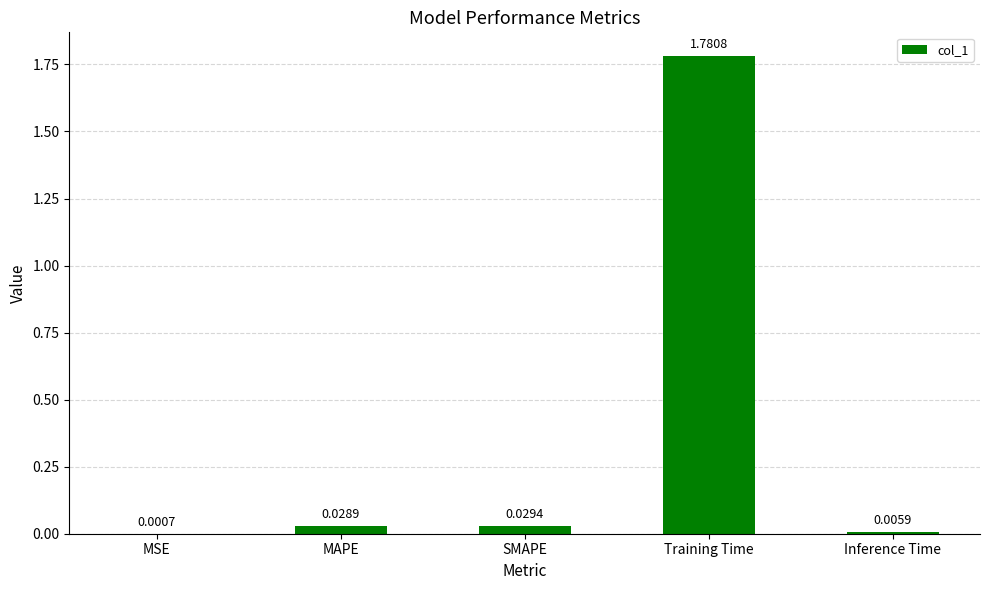

Between Training Time and SMAPE, which is larger?

Training Time